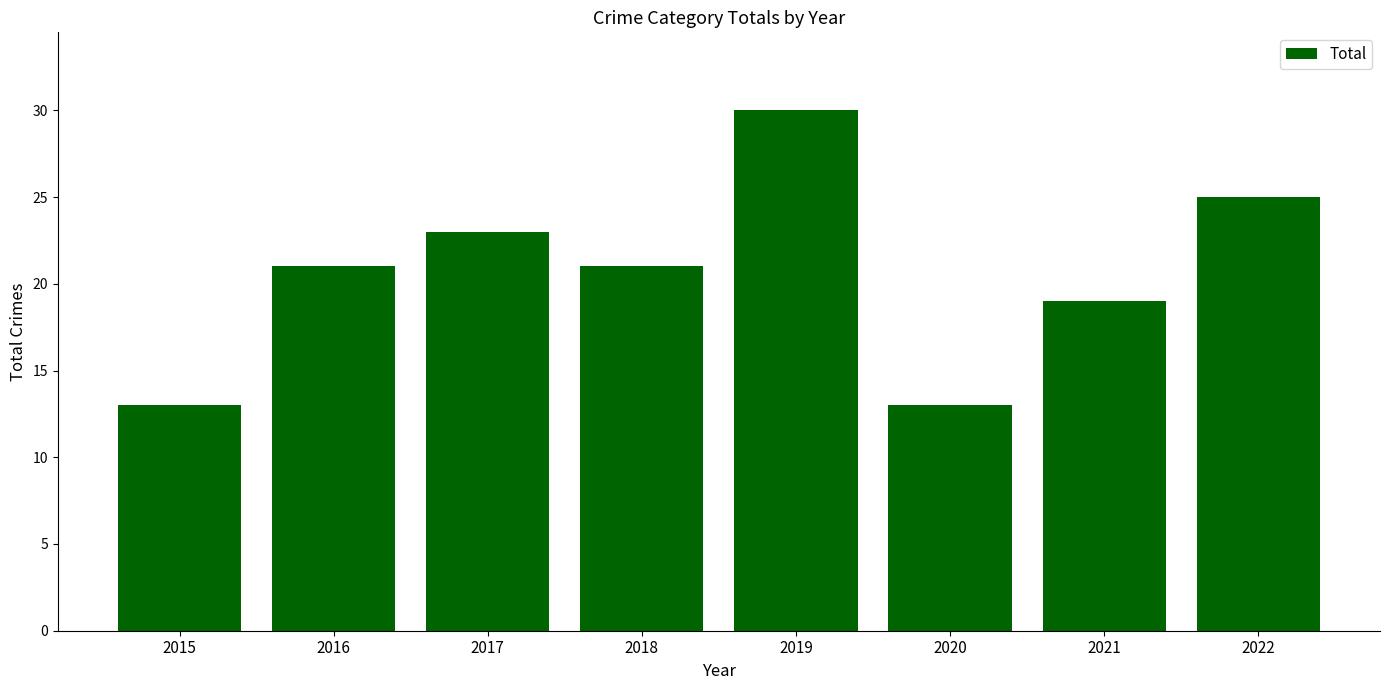

Between 2021 and 2020, which is larger?

2021